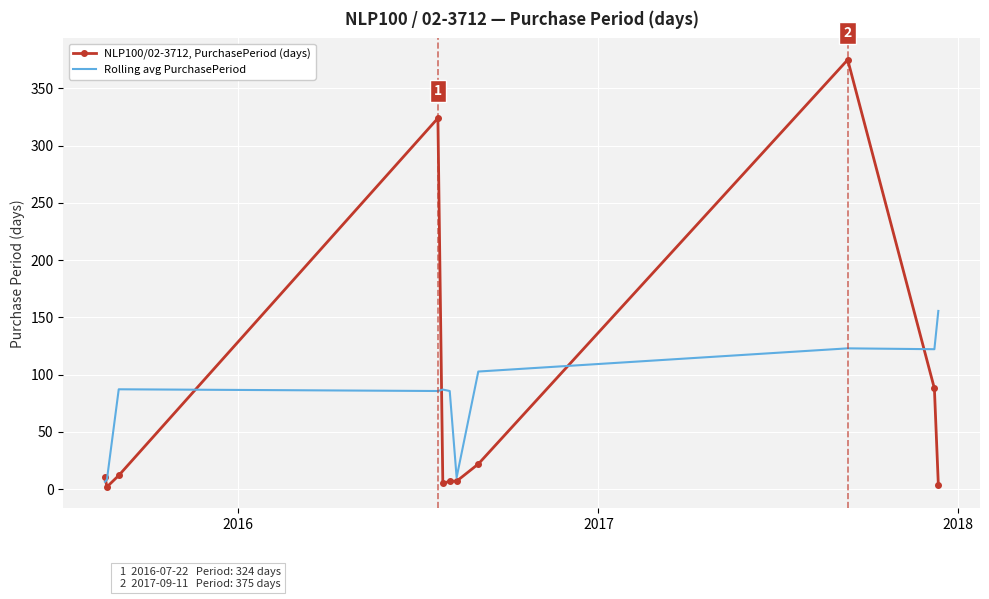

Which series has the widest spread of values?

NLP100/02-3712, PurchasePeriod (days)